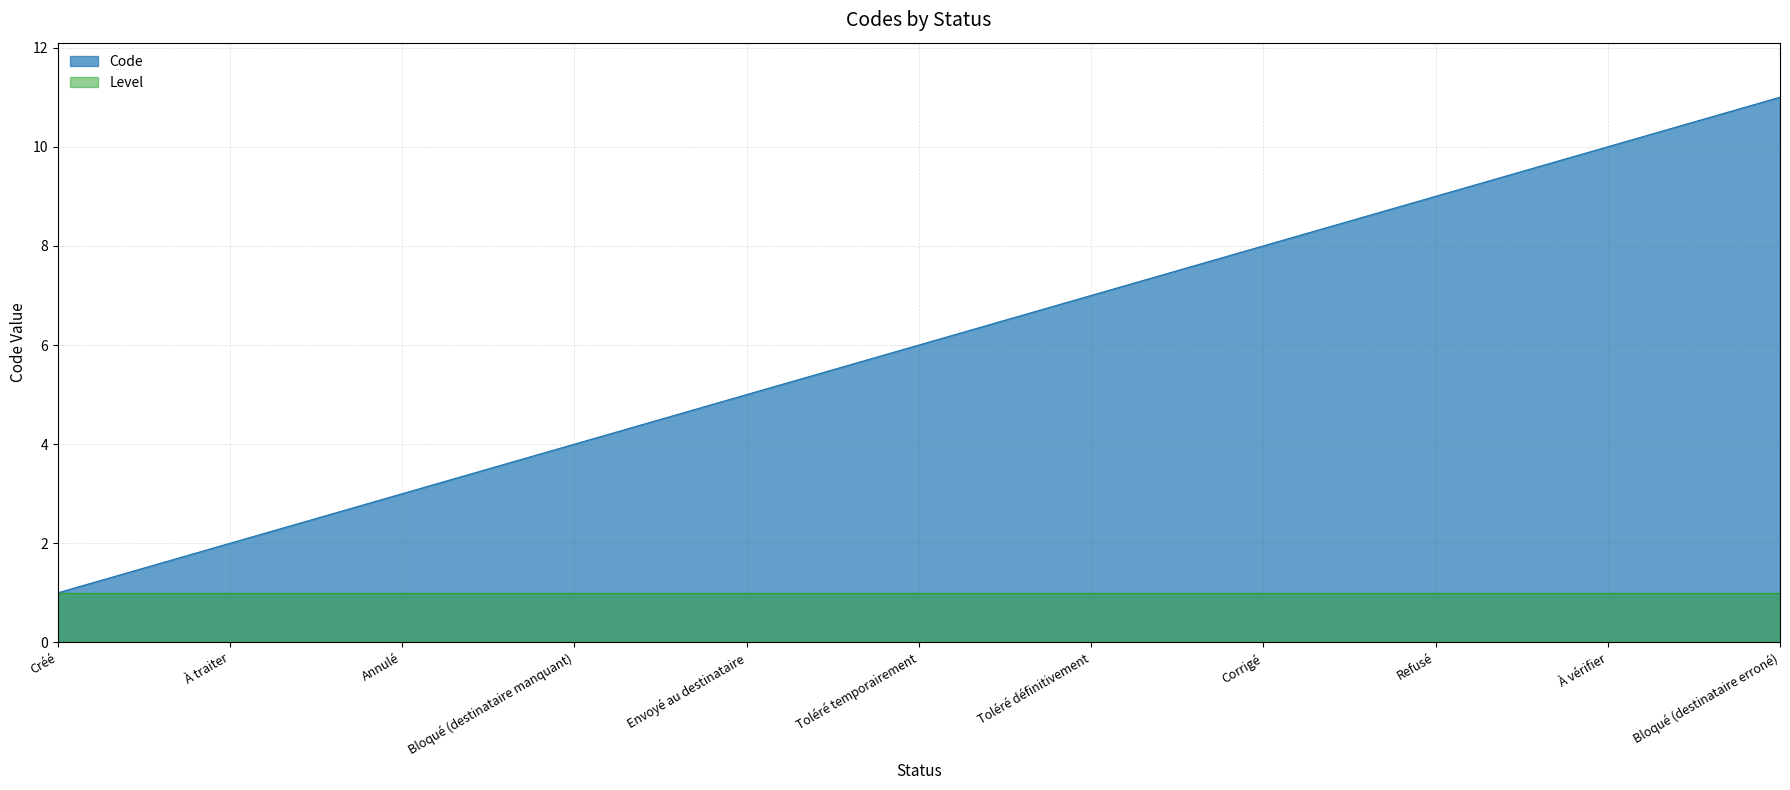

Reading left to right, list all the values displayed in this chart.

Créé=1	À traiter=2	Annulé=3	Bloqué (destinataire manquant)=4	Envoyé au destinataire=5	Toléré temporairement=6	Toléré définitivement=7	Corrigé=8	Refusé=9	À vérifier=10	Bloqué (destinataire erroné)=11